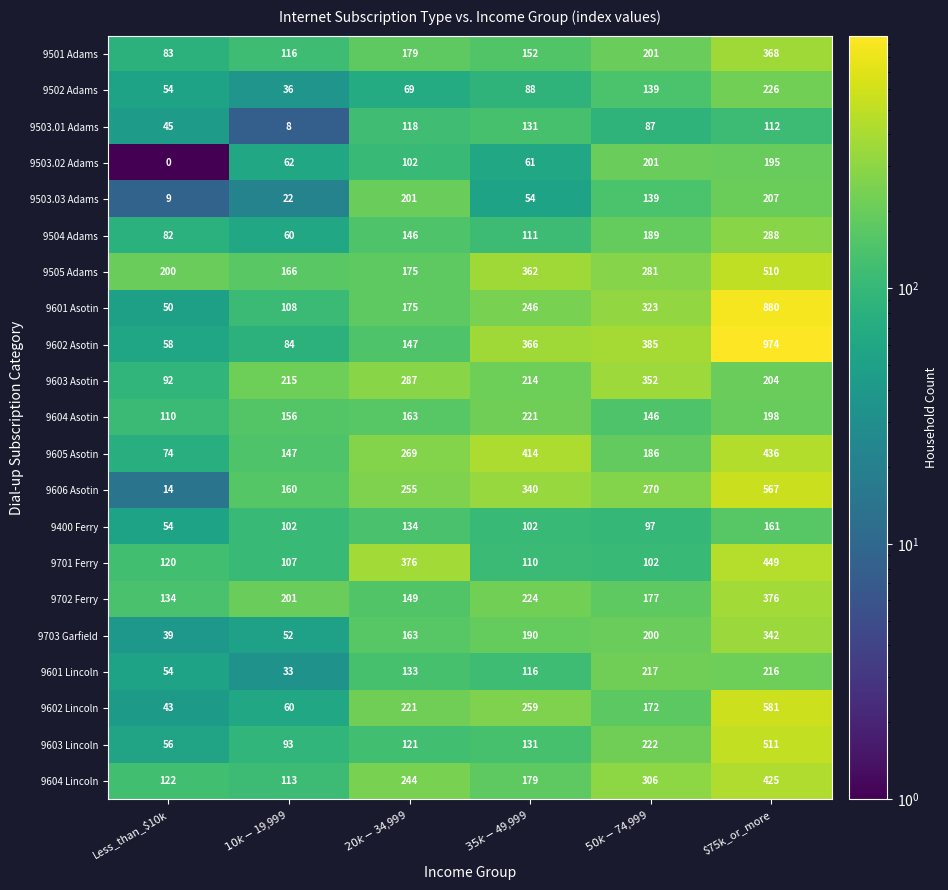

List the series in order of their peak value, highest first.

9602 Asotin, 9601 Asotin, 9602 Lincoln, 9606 Asotin, 9603 Lincoln, 9505 Adams, 9701 Ferry, 9605 Asotin, 9604 Lincoln, 9702 Ferry, 9501 Adams, 9603 Asotin, 9703 Garfield, 9504 Adams, 9502 Adams, 9604 Asotin, 9601 Lincoln, 9503.03 Adams, 9503.02 Adams, 9400 Ferry, 9503.01 Adams